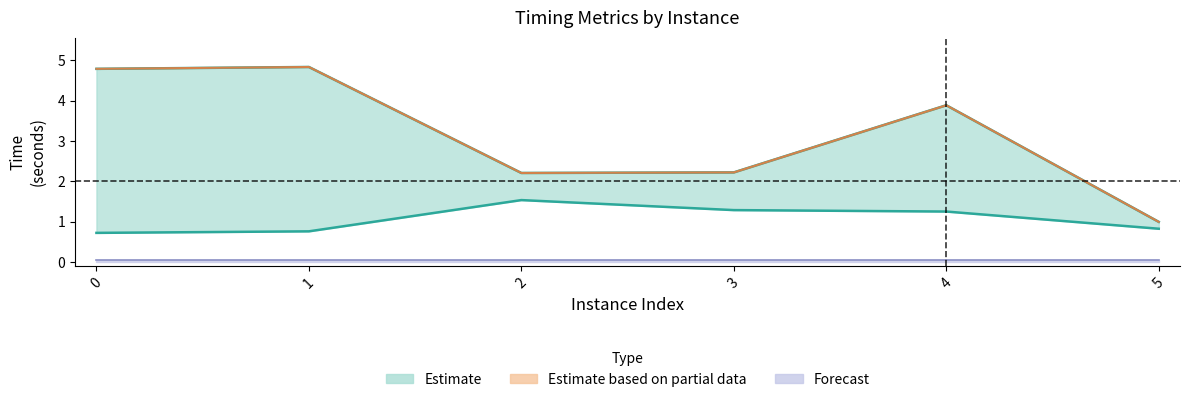

The value of bestSolutionTime at 5 is 1.0. True or false?

True